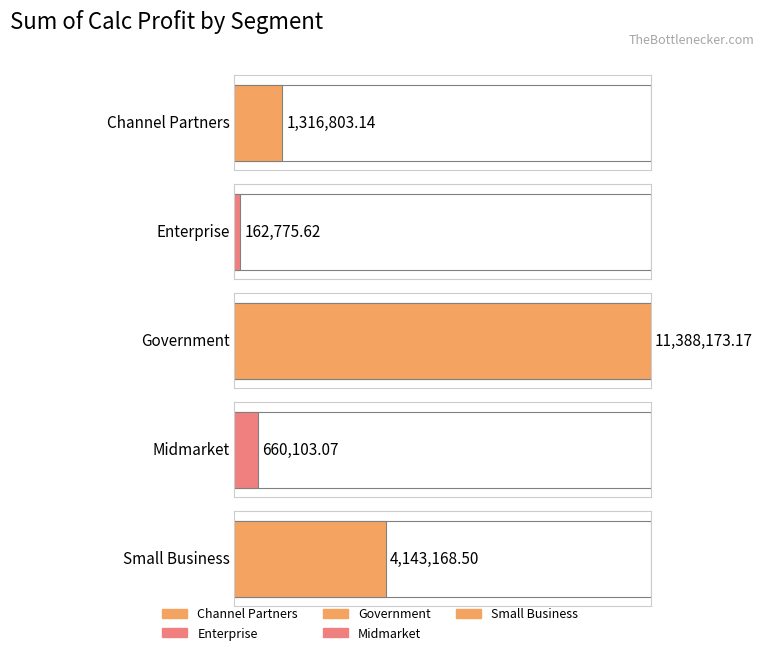

Rank the categories by value from lowest to highest.

Enterprise, Midmarket, Channel Partners, Small Business, Government